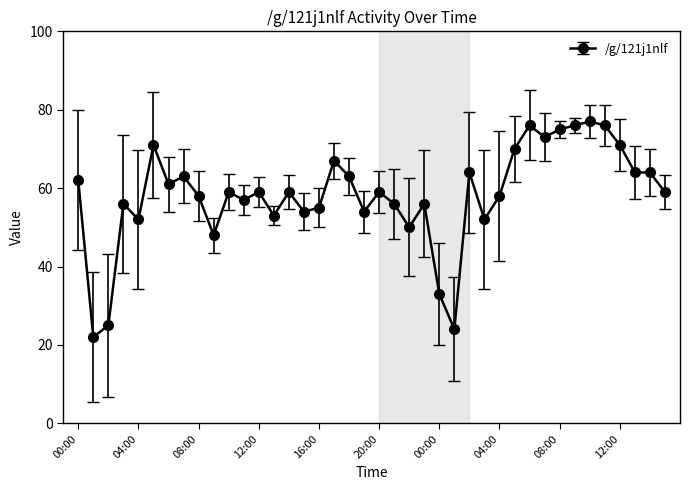

What is the difference between the maximum and minimum values?

55